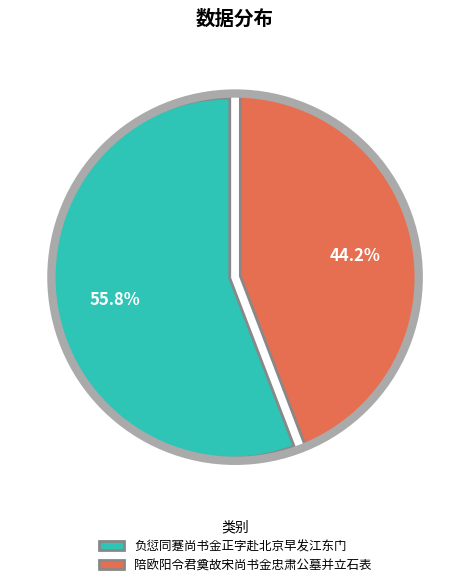

The 陪欧阳令君奠故宋尚书金忠肃公墓并立石表 slice represents 53% of the pie. True or false?

False